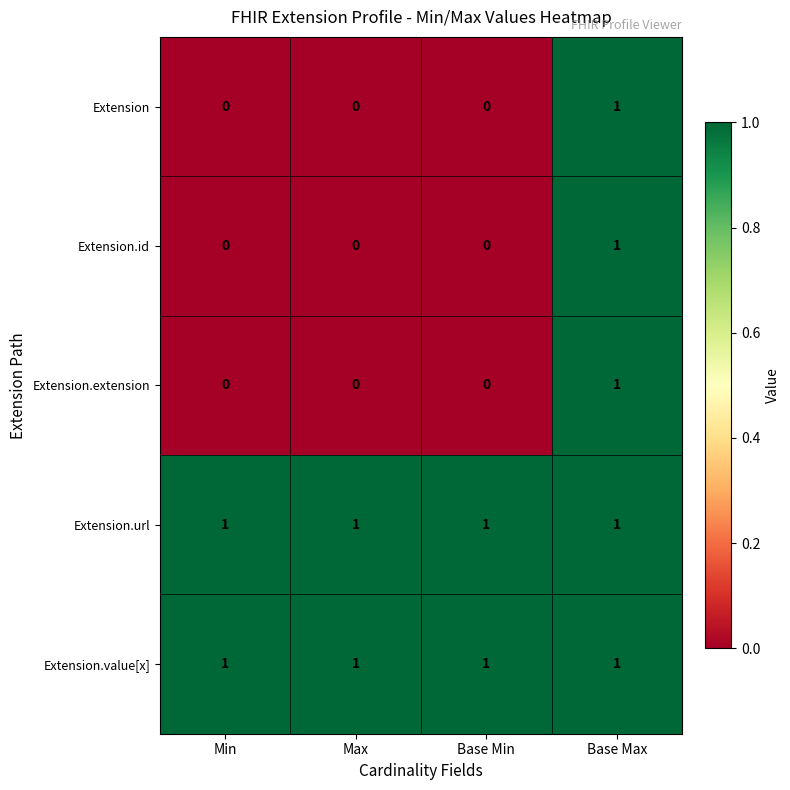

What is the difference between the highest and lowest values at Base Min?

1